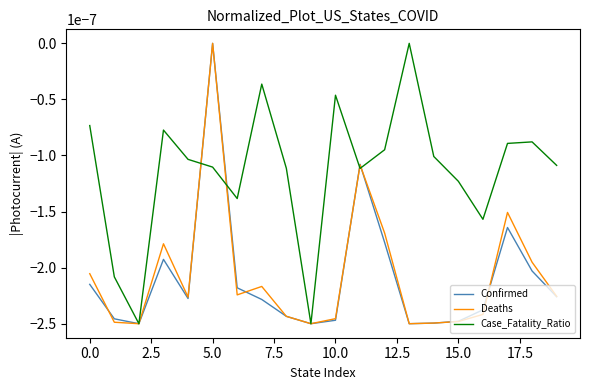

Which series has the largest total across all categories?

Case_Fatality_Ratio